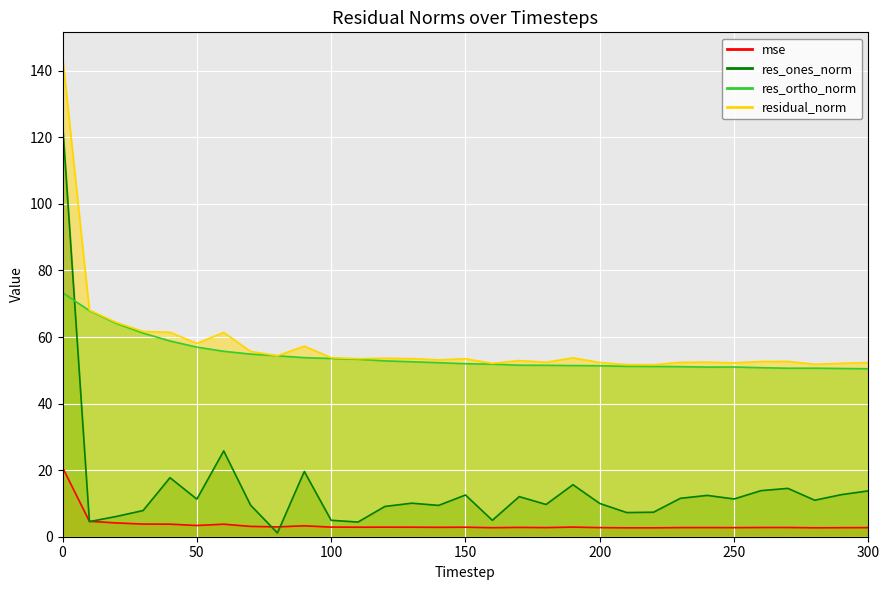

Reading right to left, extract all data points from this chart.

mse: 2.7	2.7	2.7	2.8	2.8	2.7	2.8	2.7	2.7	2.7	2.7	2.9	2.7	2.8	2.7	2.9	2.8	2.9	2.9	2.9	2.9	3.3	3.0	3.1	3.8	3.4	3.8	3.8	4.1	4.6	20.8
res_ones_norm: 13.8	12.6	11.0	14.5	13.8	11.3	12.4	11.5	7.4	7.3	10.0	15.6	9.7	12.0	4.9	12.5	9.4	10.1	9.1	4.4	4.9	19.6	1.1	9.5	25.8	11.3	17.7	7.9	6.1	4.5	124.3
res_ortho_norm: 50.5	50.5	50.6	50.6	50.8	51.0	51.0	51.1	51.2	51.2	51.4	51.4	51.5	51.5	51.8	52.0	52.3	52.6	52.8	53.3	53.6	53.8	54.4	54.9	55.7	57.0	58.8	61.2	64.1	67.9	73.3
residual_norm: 52.3	52.1	51.8	52.7	52.6	52.2	52.5	52.4	51.7	51.7	52.3	53.7	52.4	52.9	52.1	53.5	53.1	53.5	53.6	53.5	53.8	57.3	54.4	55.7	61.4	58.1	61.4	61.7	64.4	68.1	144.3